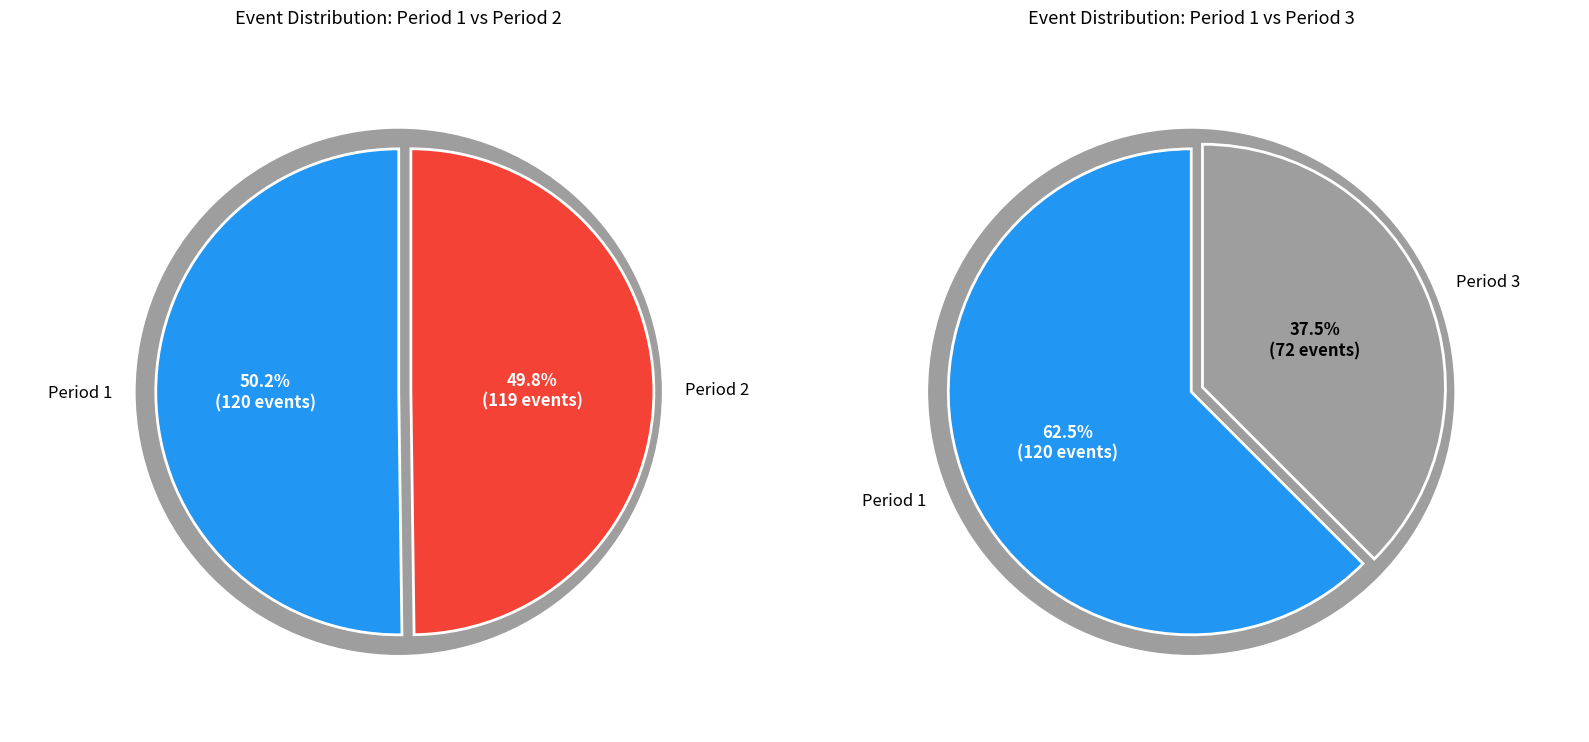

How many segments does this pie chart have?

3